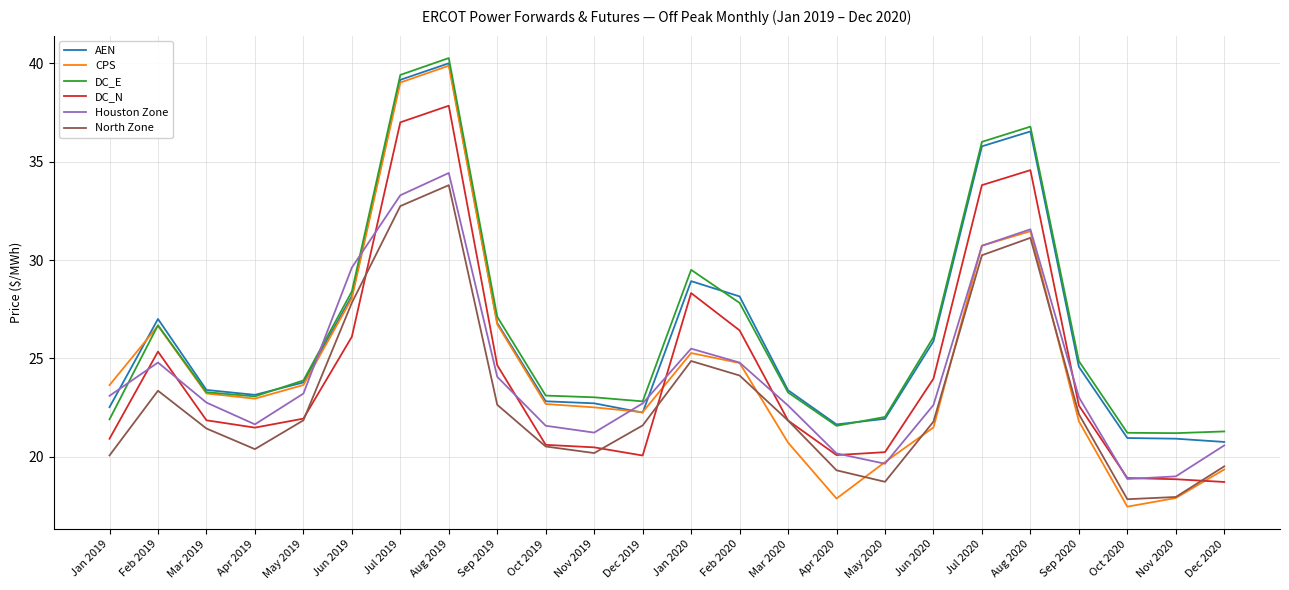

Which series has the widest spread of values?

CPS